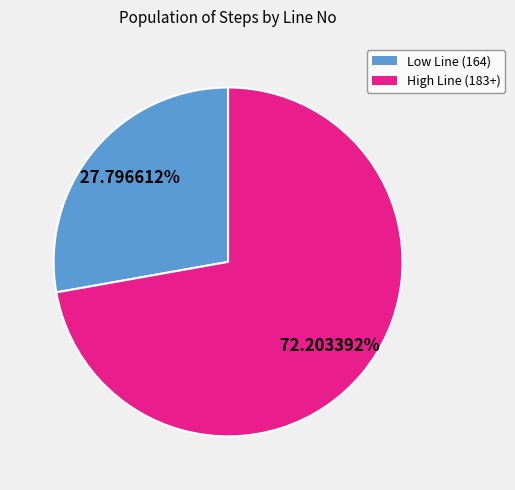

What is the smallest slice in the pie chart?

Low Line (164)